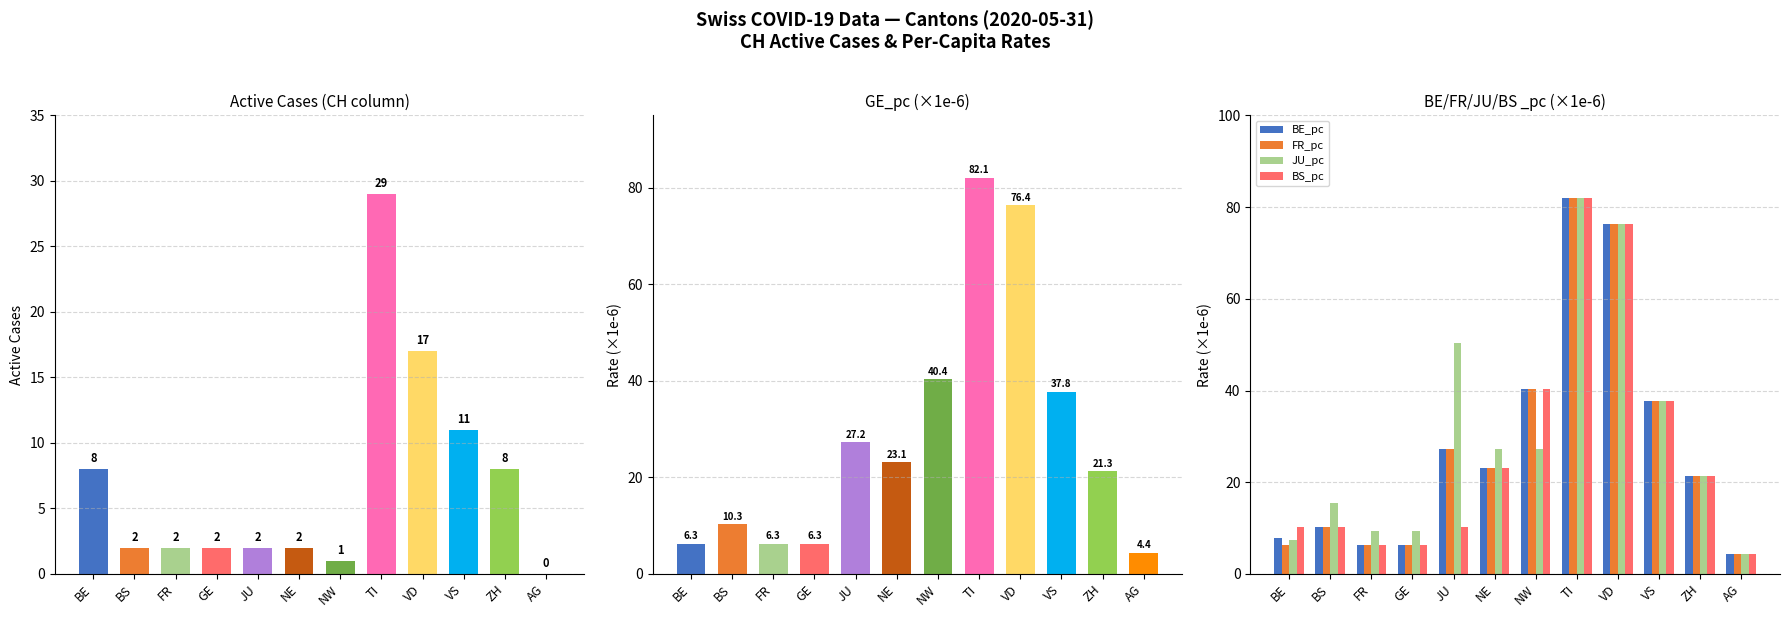

What is the minimum value for BE_pc?

4.4